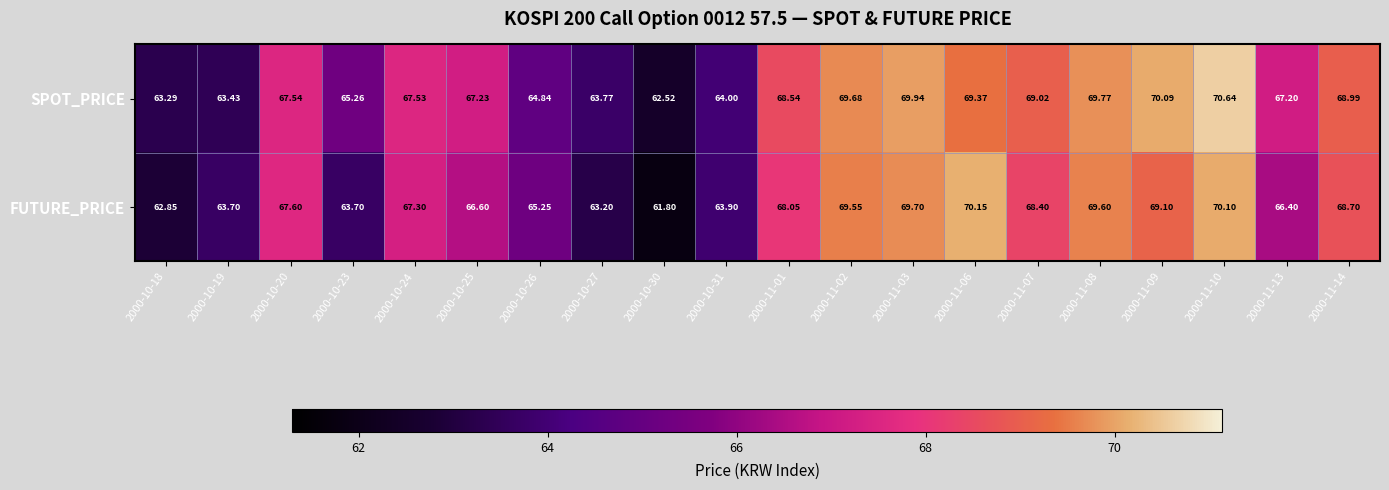

List the series in order of their peak value, highest first.

SPOT_PRICE, FUTURE_PRICE